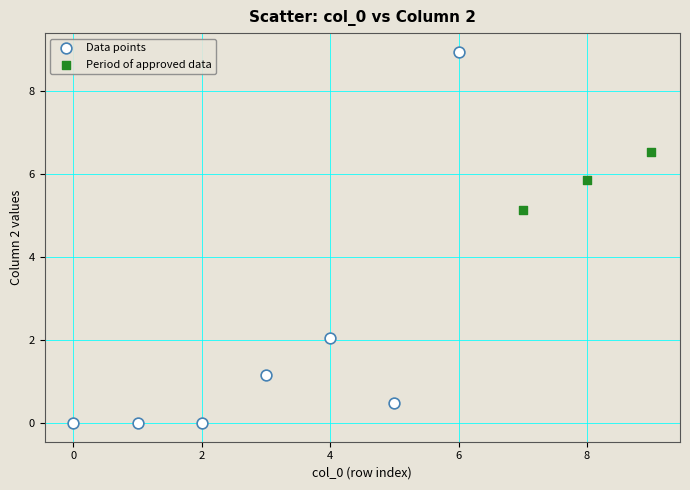

Which series reaches the minimum Y coordinate?

Data points